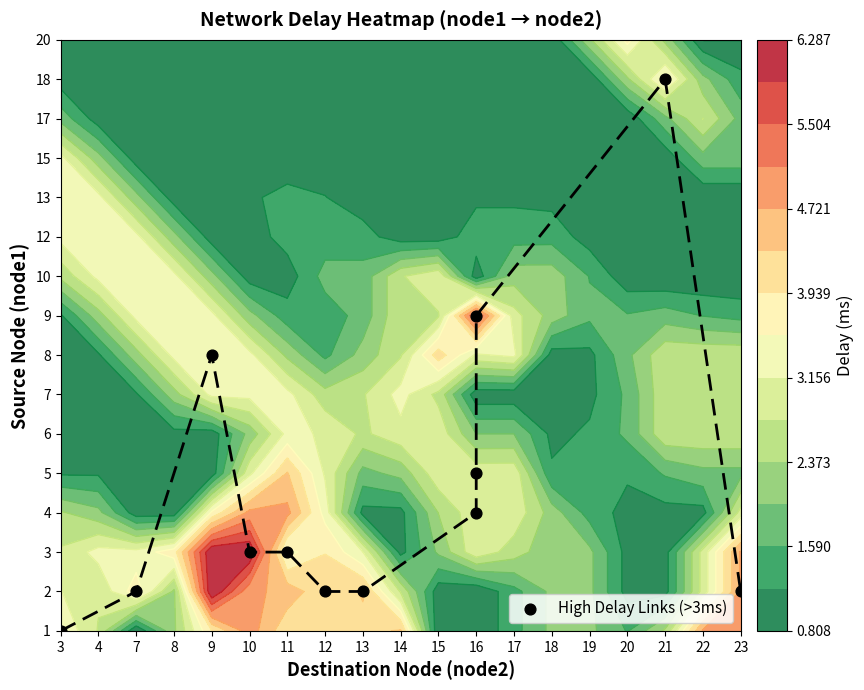

Which has a higher value, 16 or 7?

16